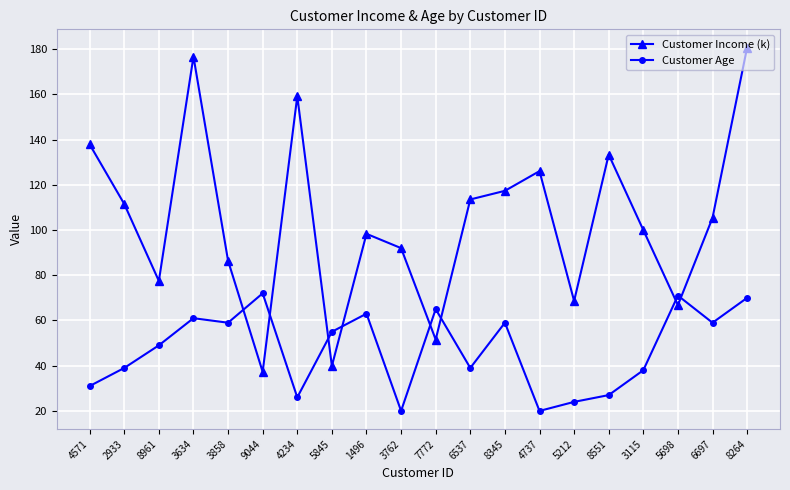

The value of Customer Age at 3762 is 11.3. True or false?

False